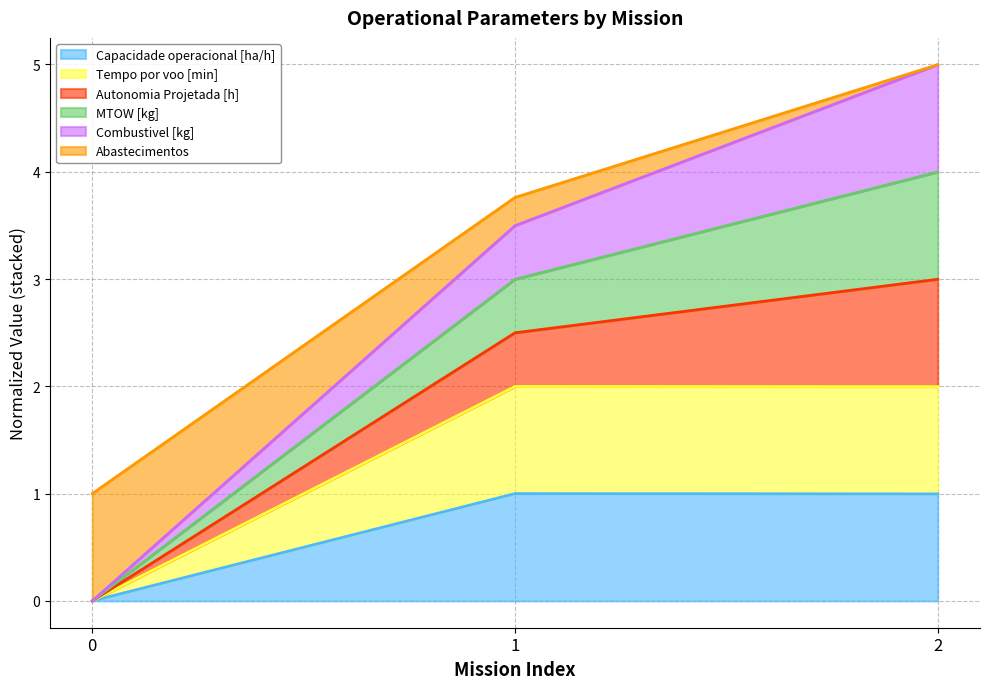

How many Tempo por voo [min] values are between 0 and 1?

1